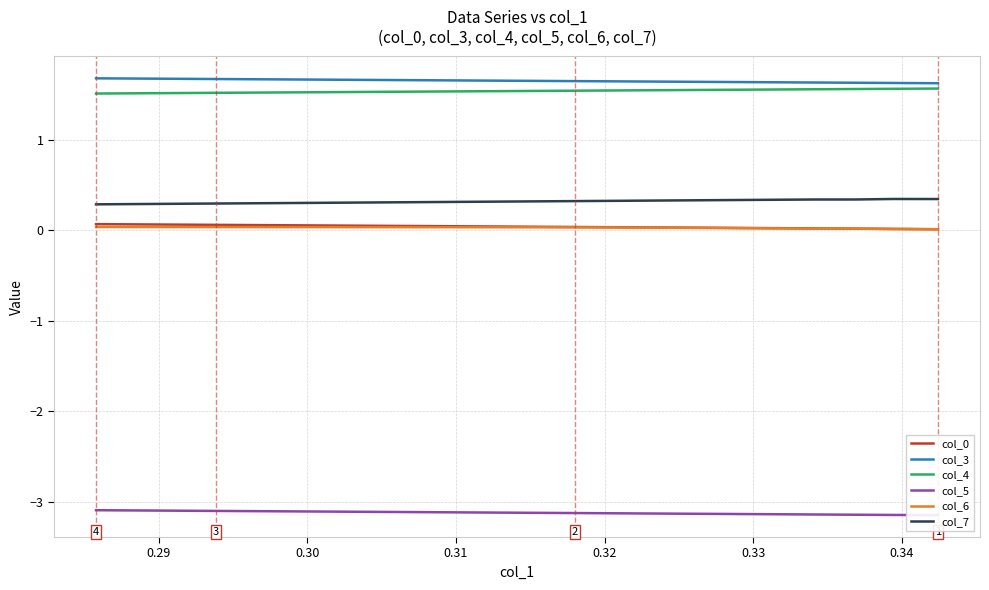

What is the highest value of the col_3 series?

1.7